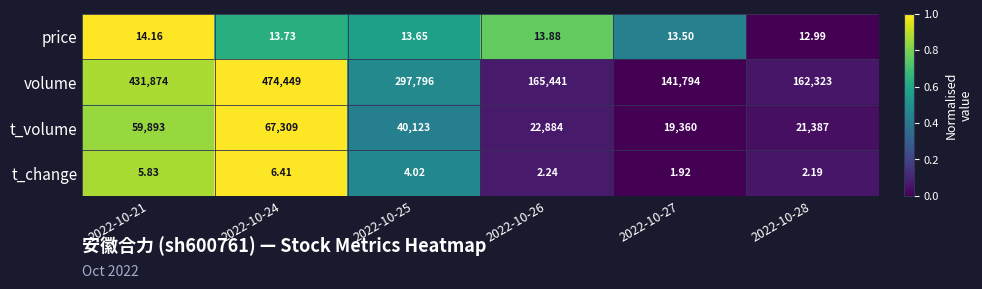

Which series changed the most between 2022-10-21 and 2022-10-26?

volume